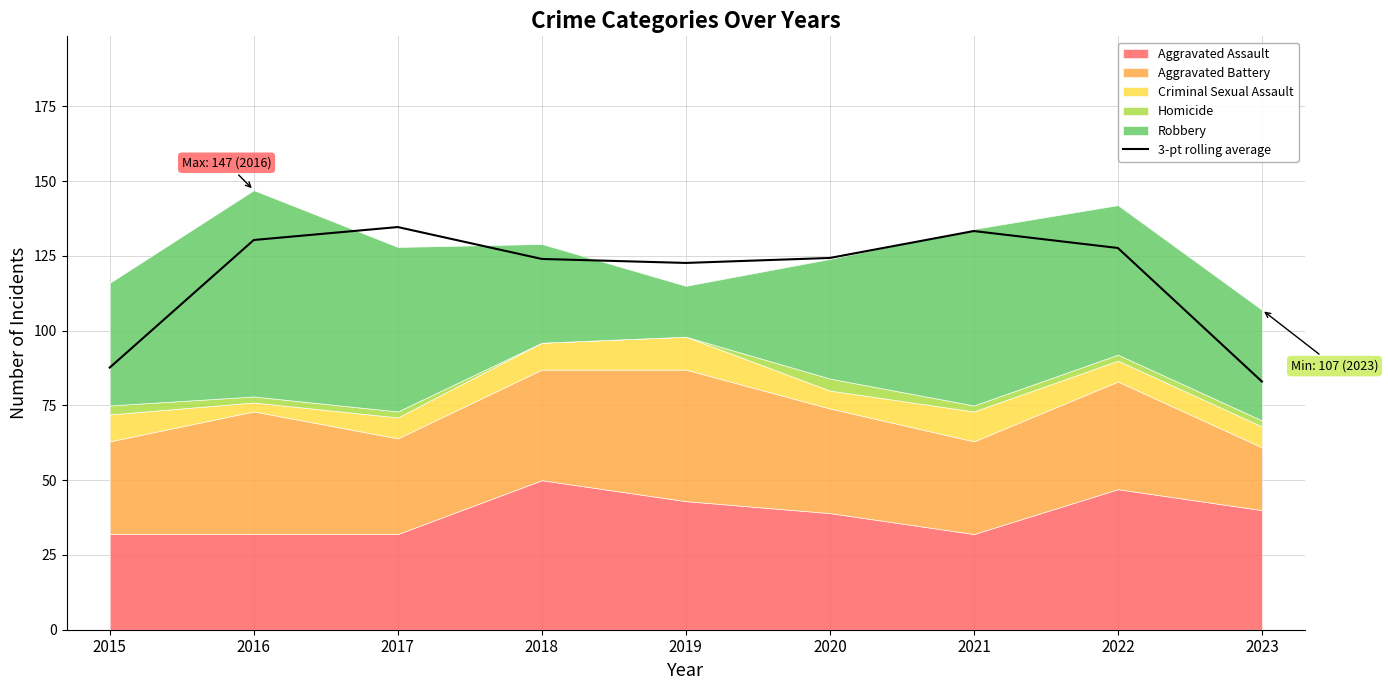

Reading left to right, extract all data points from this chart.

87.7	130.3	134.7	124.0	122.7	124.3	133.3	127.7	83.0